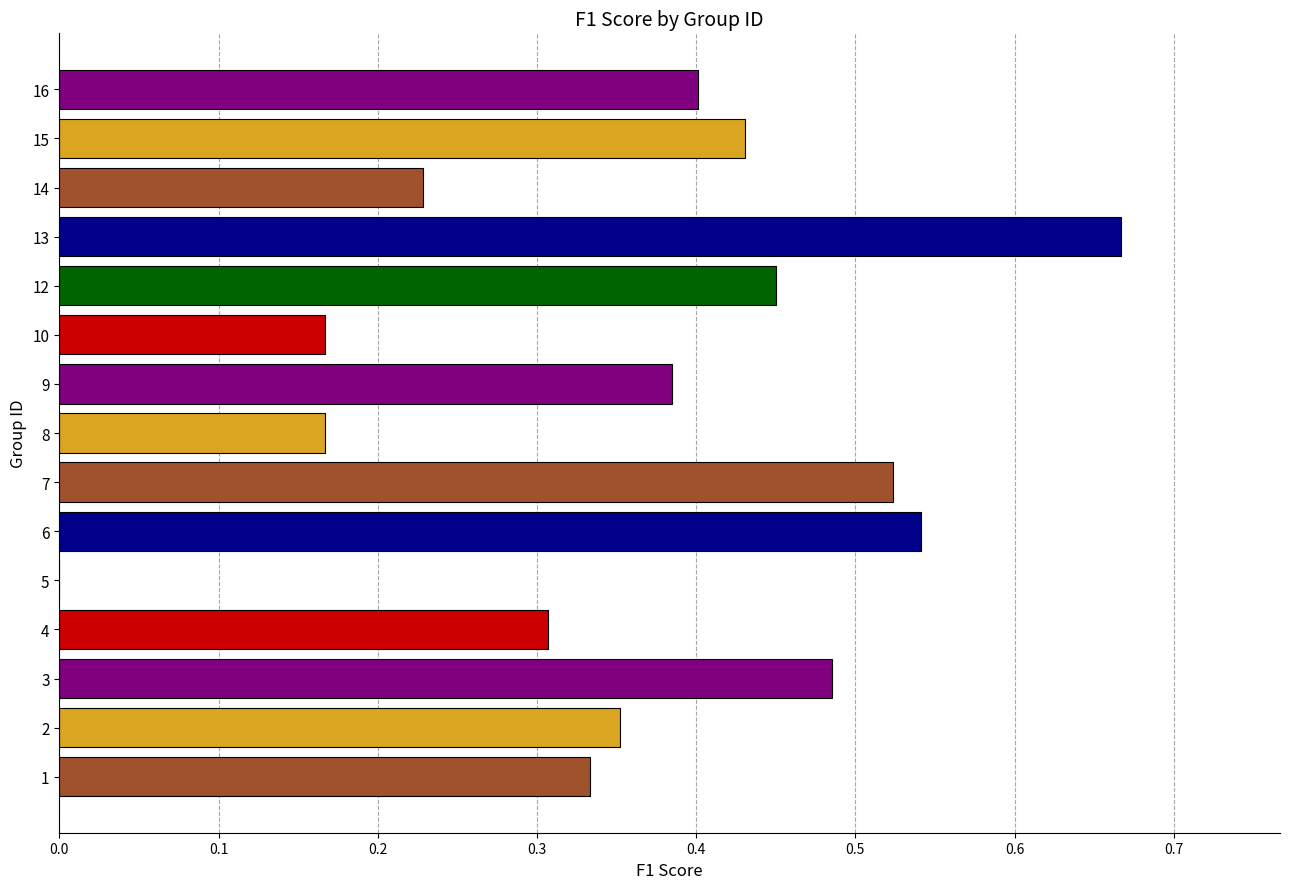

How many distinct data groups are displayed?

1